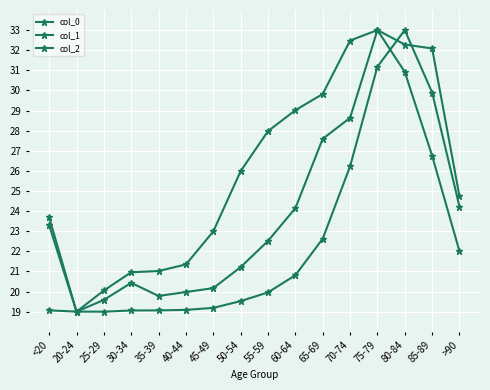

How many data points in col_1 are above 25?

8